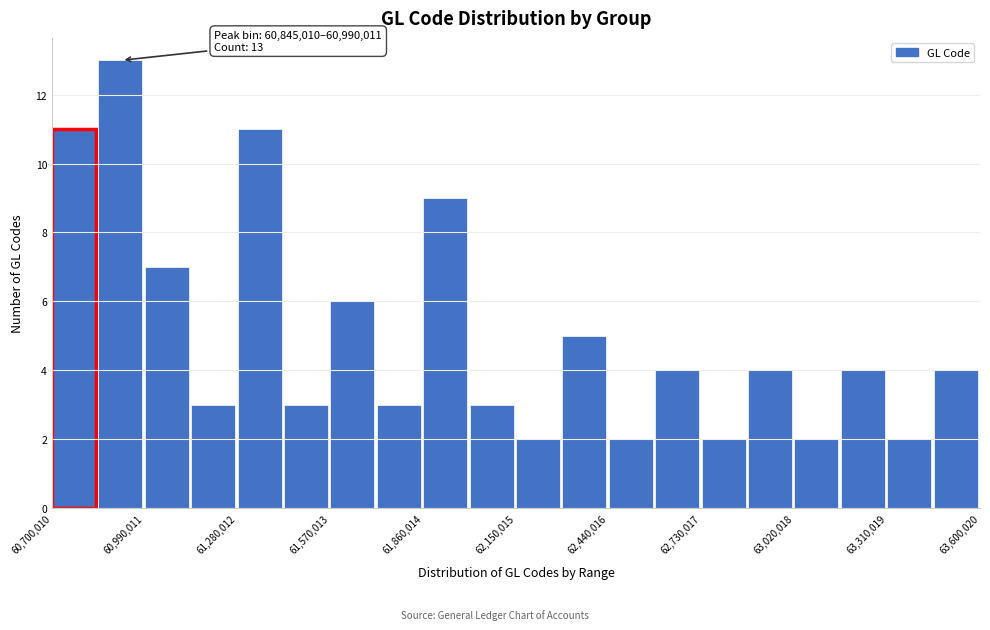

Read against the x-axis, roughly where is the centre of the tallest bar?

60900000